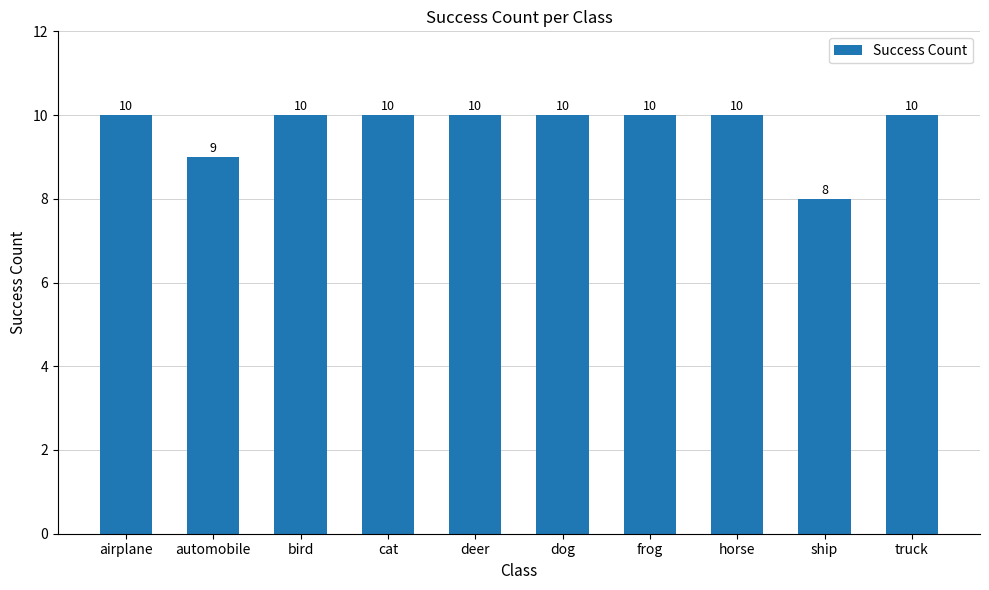

What position from the left is ship?

9